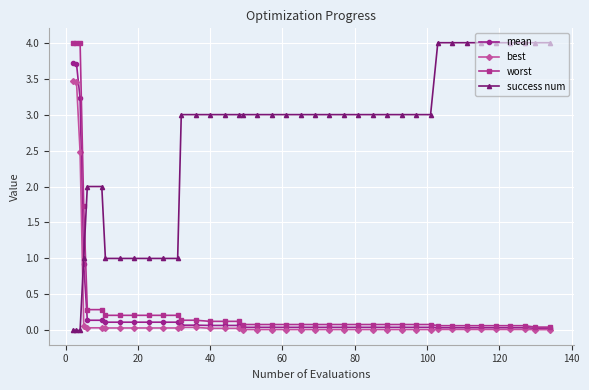

Which series has the largest total across all categories?

success num